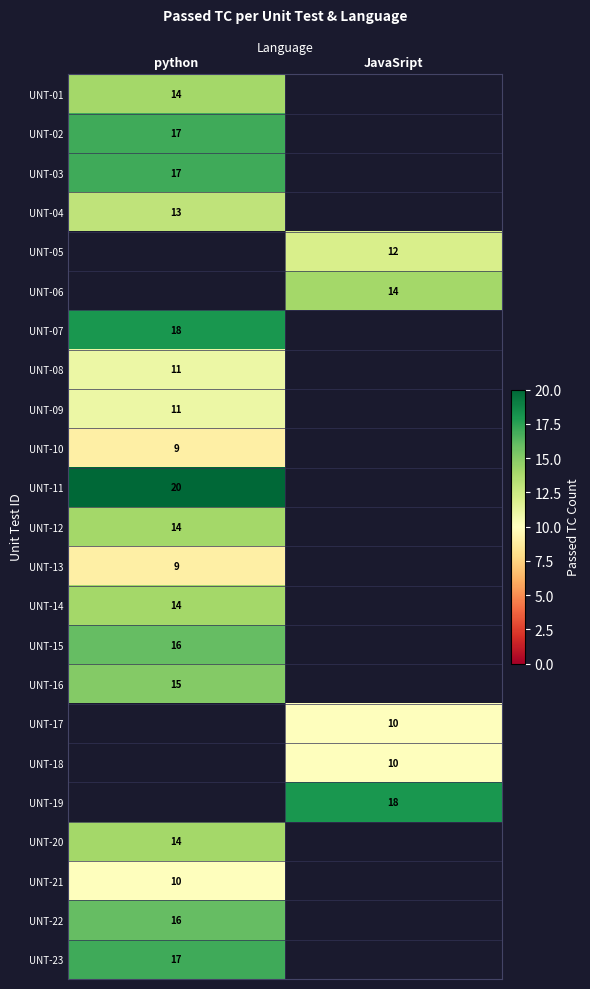

True or false: UNT-10 has a value of 9 at python.

True